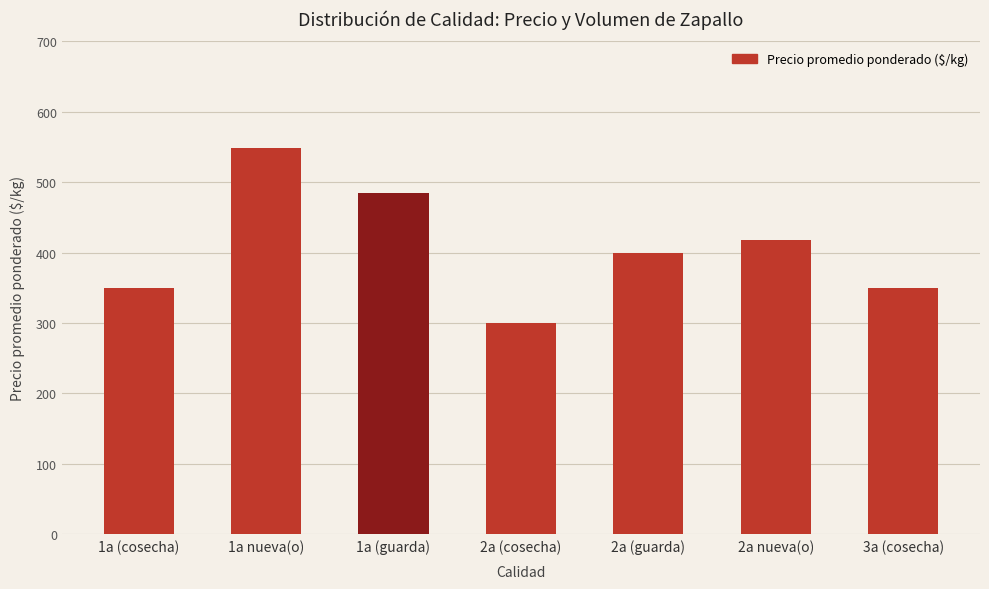

At which label is the value closest to 424?

2a nueva(o)